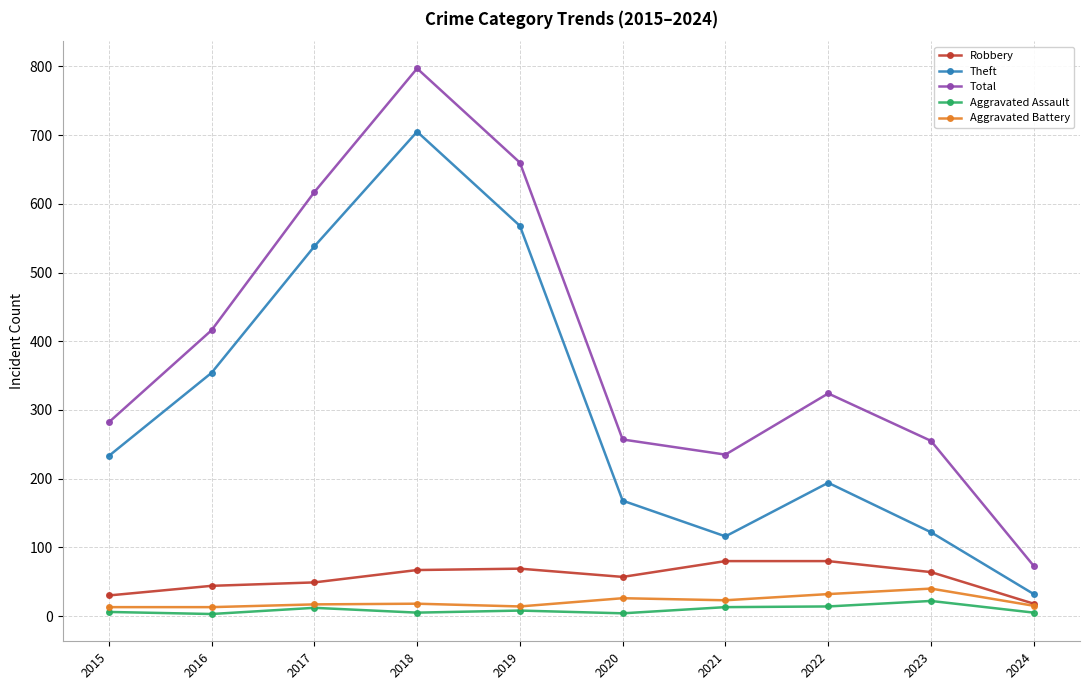

What is the difference between the maximum and second lowest values in the Robbery series?

50